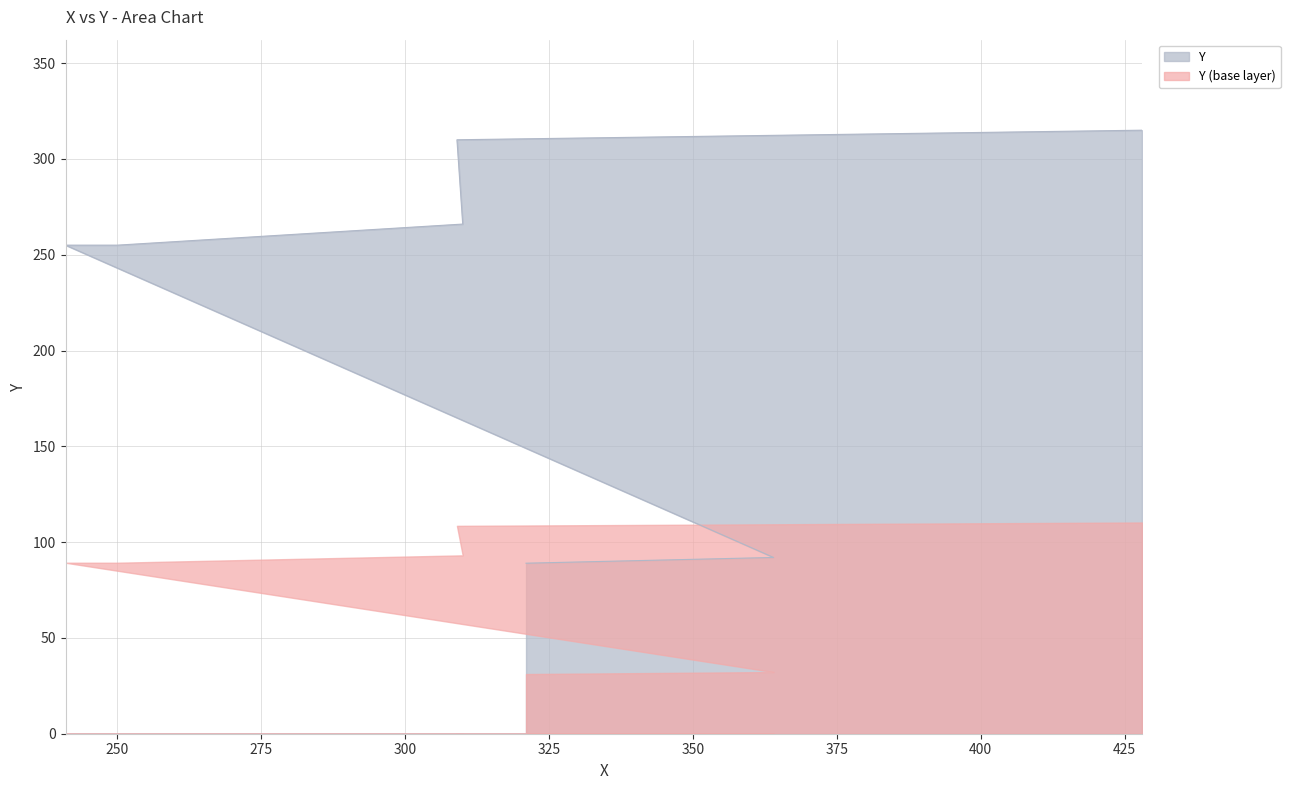

The value at 241 is 255. True or false?

True